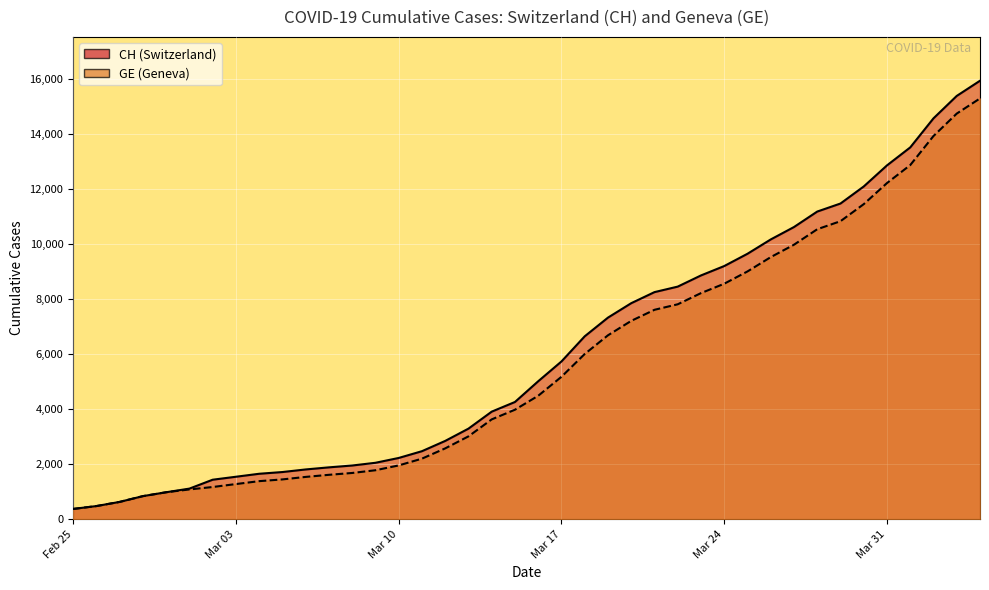

At how many categories does at least one series exceed 2918?

23